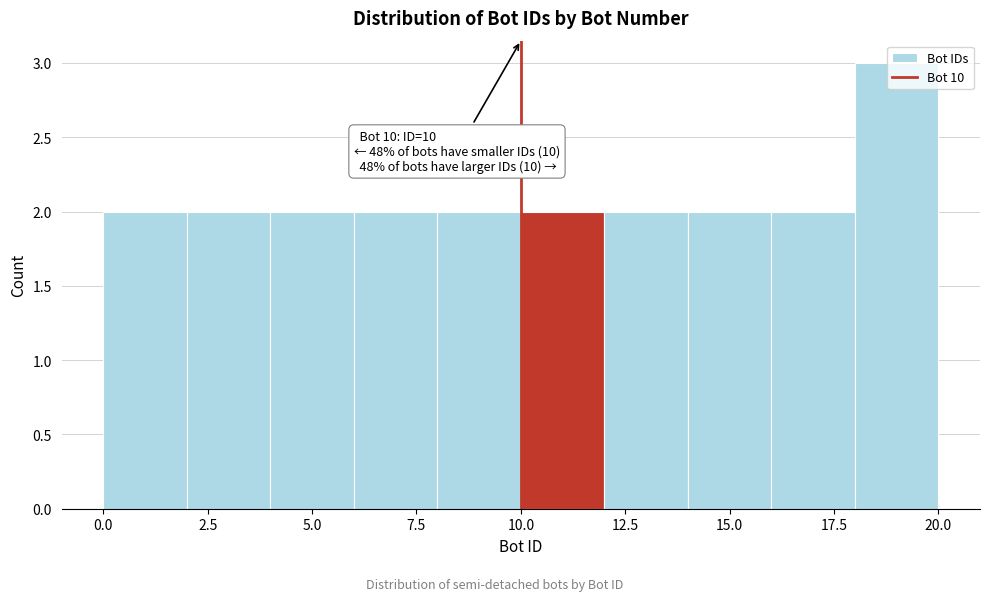

Over which range of the x-axis is the bar tallest?

18 to 20